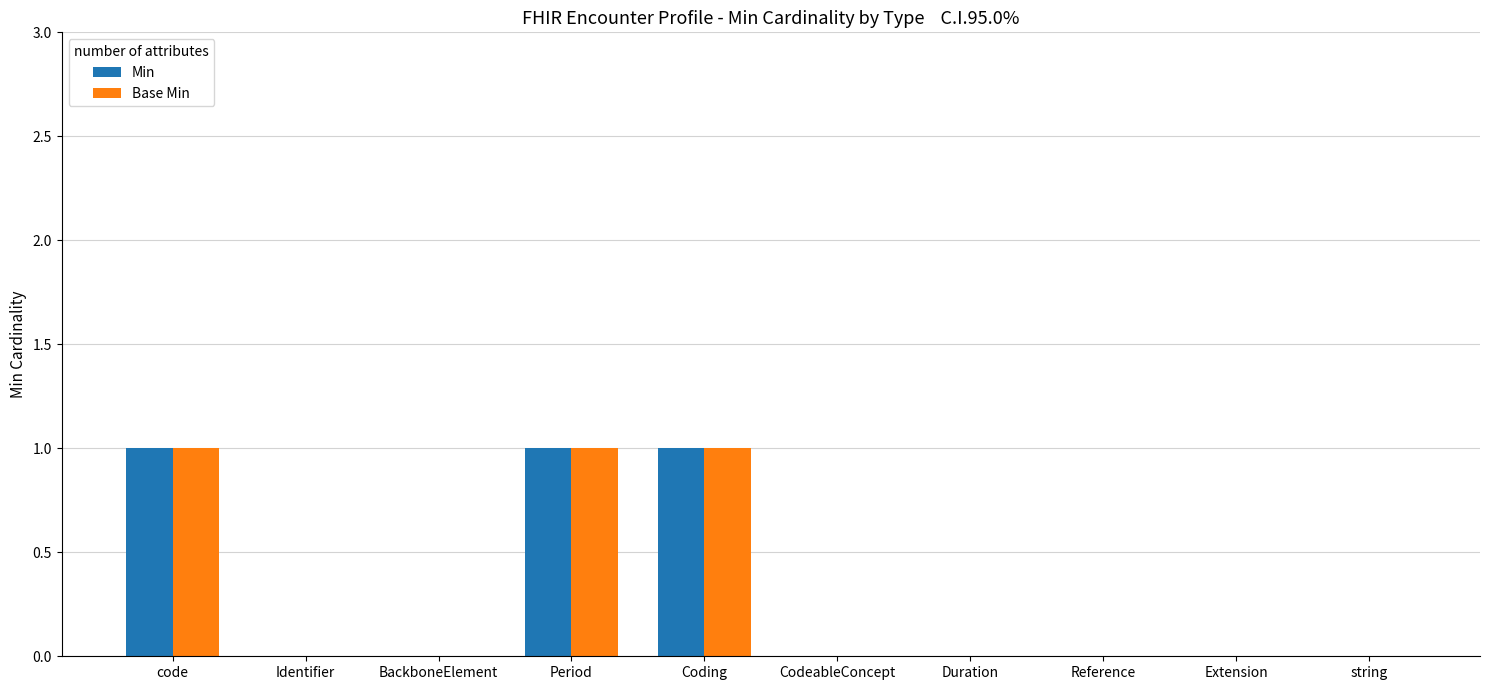

The value of Min at Extension is 0. True or false?

True